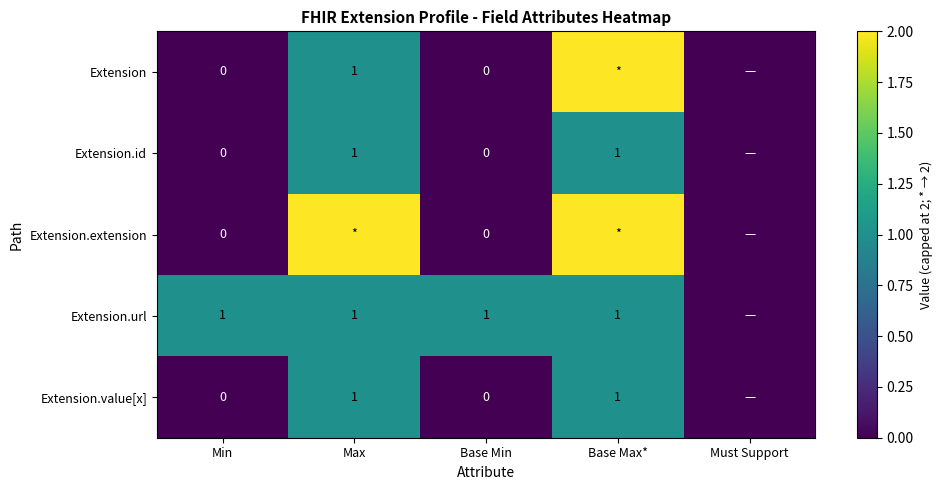

Is the value of Extension at Base Min greater than the value of Extension.id at Max?

No